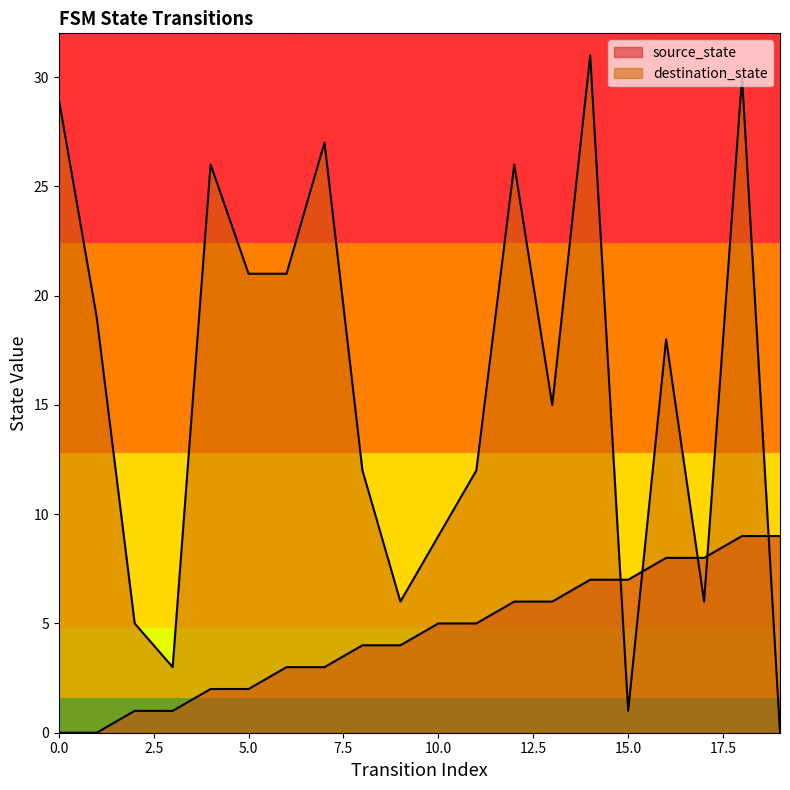

Rank the series by their maximum value, from highest to lowest.

destination_state, source_state